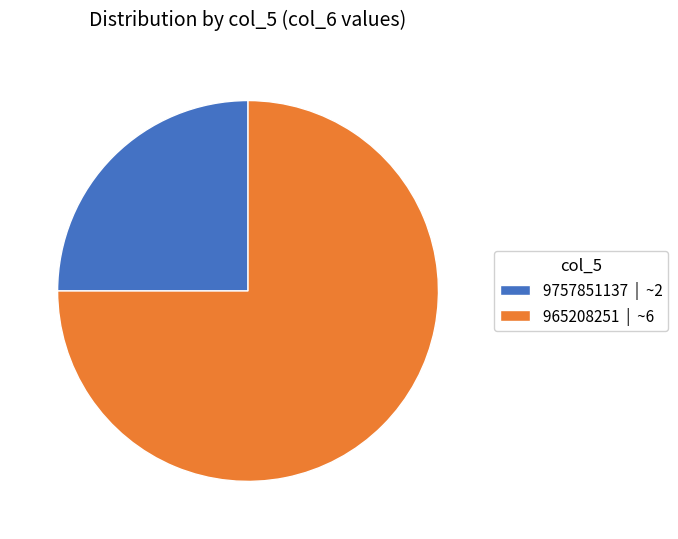

Is the sum of 9757851137 | ~2 and 965208251 | ~6 greater than half?

Yes